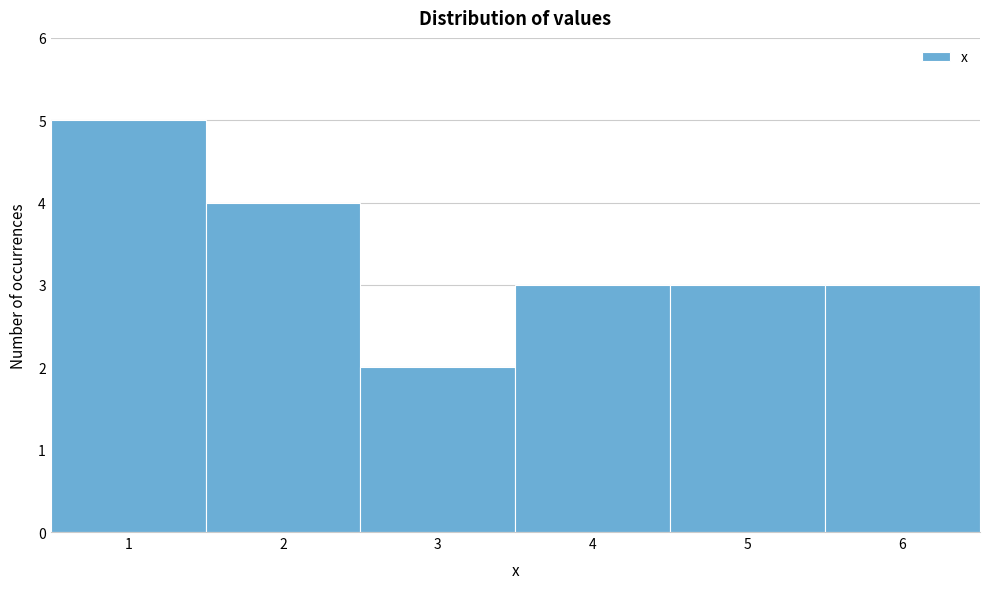

What is the height of the bar covering 0.5 to 1.5 on the x-axis? The values are not printed on the chart, so give them approximately, as read against the axis.

5